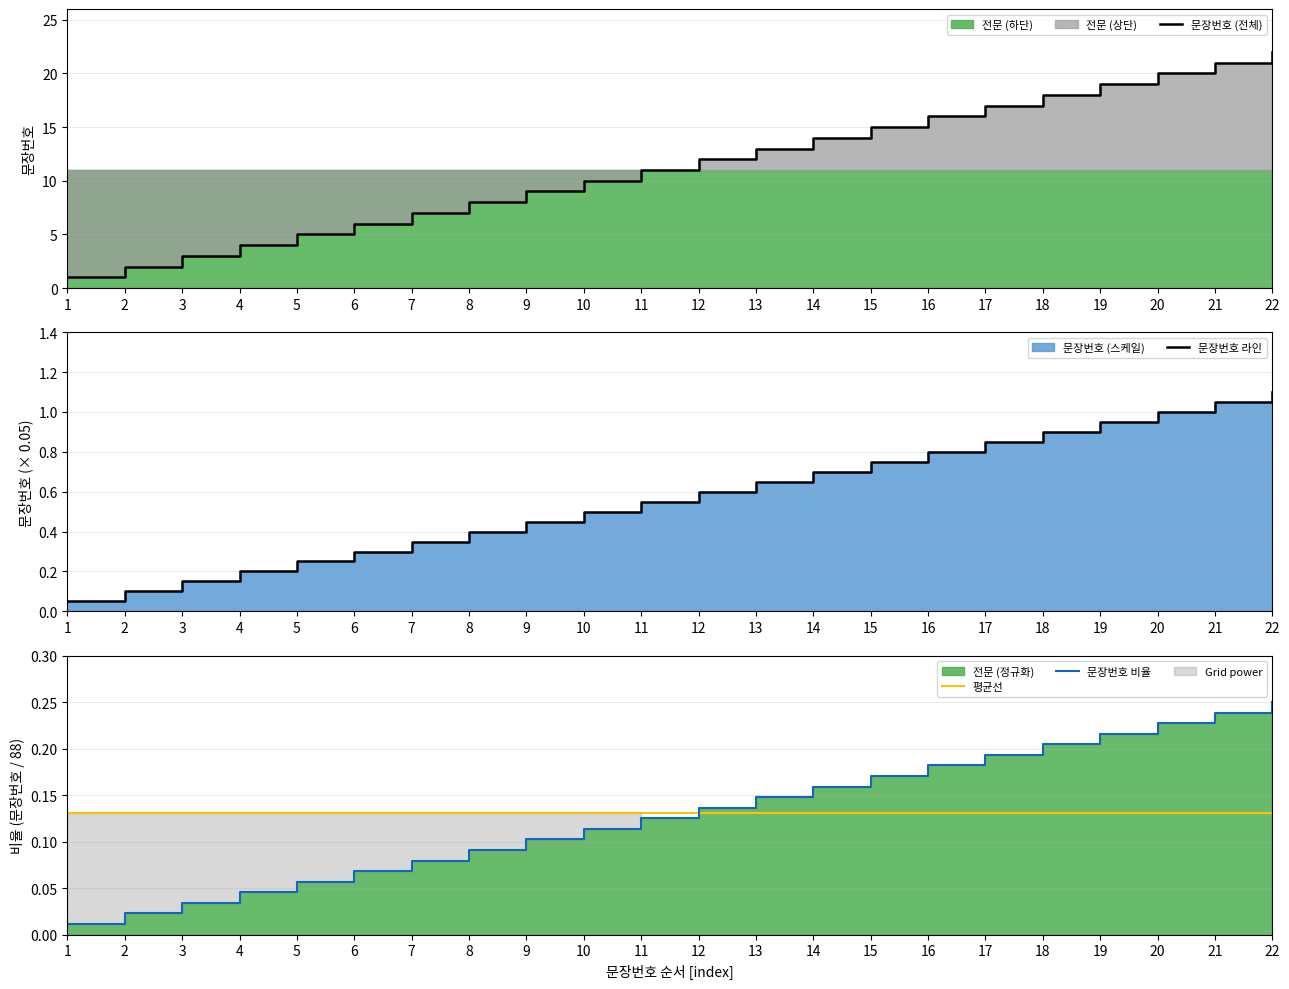

Is it true that 문장번호 라인 equals 0.3 at 6?

True